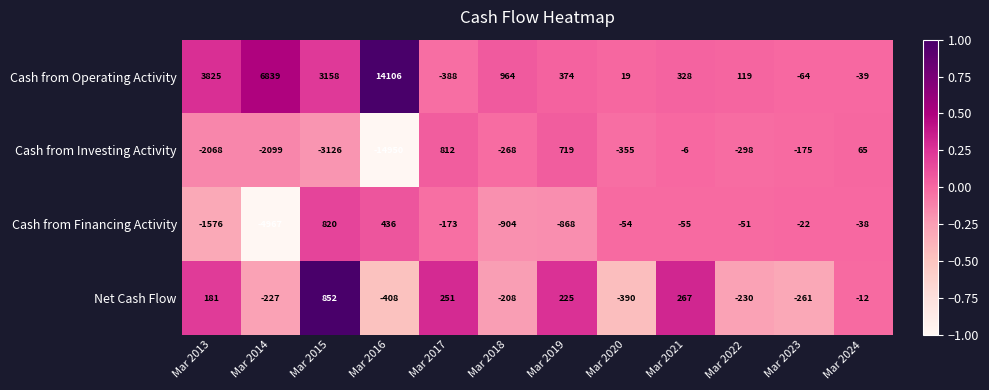

What is the sum of the Cash from Financing Activity values at Mar 2023 and Mar 2020?

-76